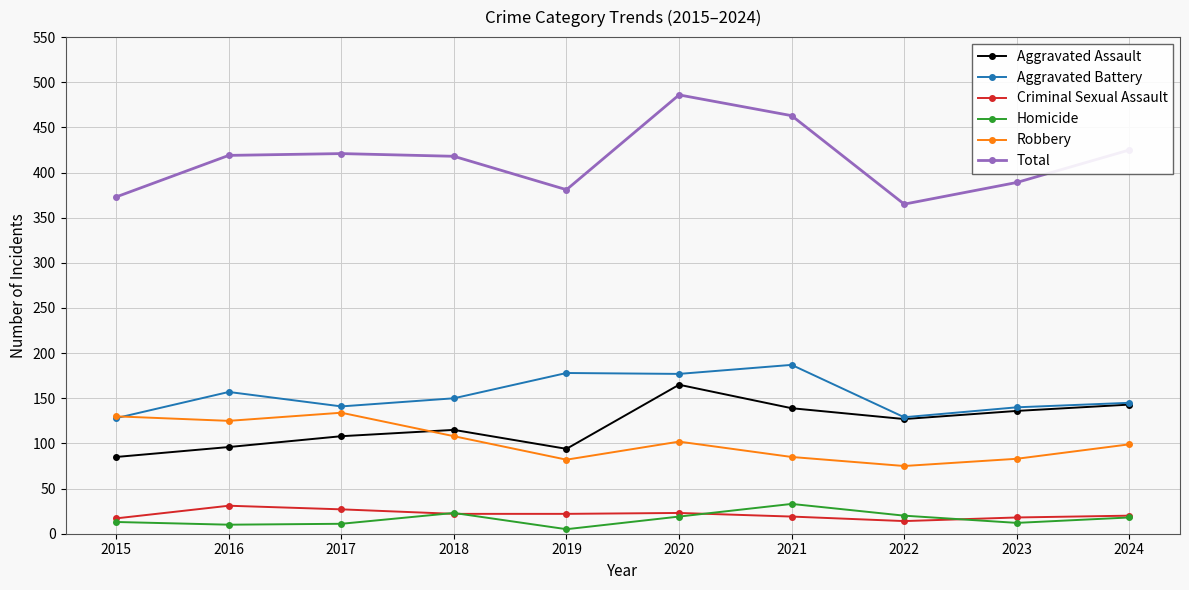

In Homicide, how many points are lower than both neighbors (excluding endpoints)?

3